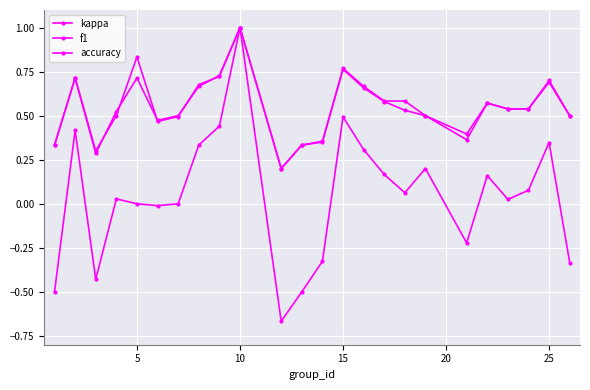

What is the lowest value of the accuracy series?

0.2